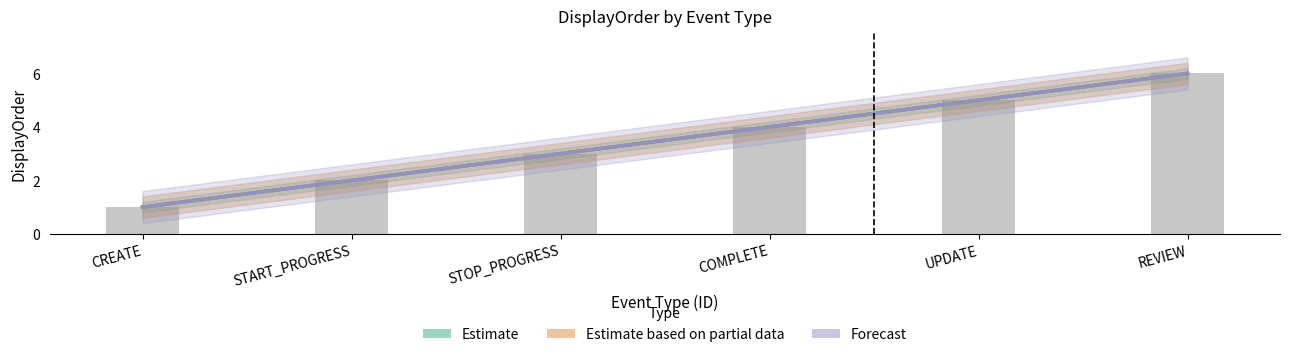

Rank the series by their maximum value, from lowest to highest.

Estimate, Estimate based on partial data, Forecast